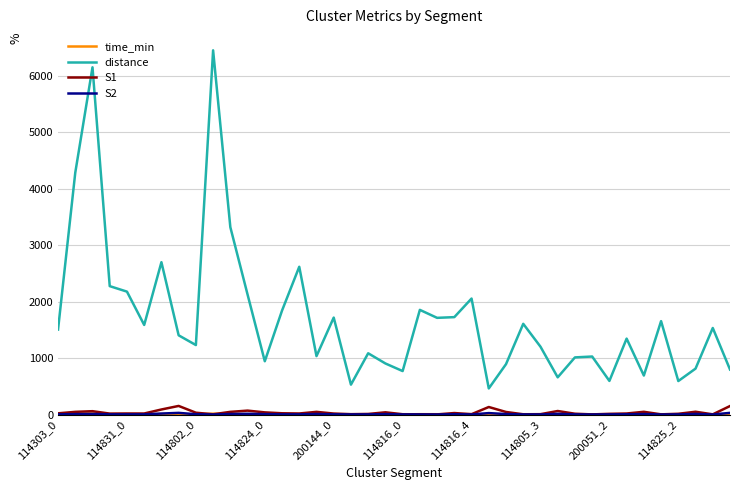

Count the number of data series in this chart.

4